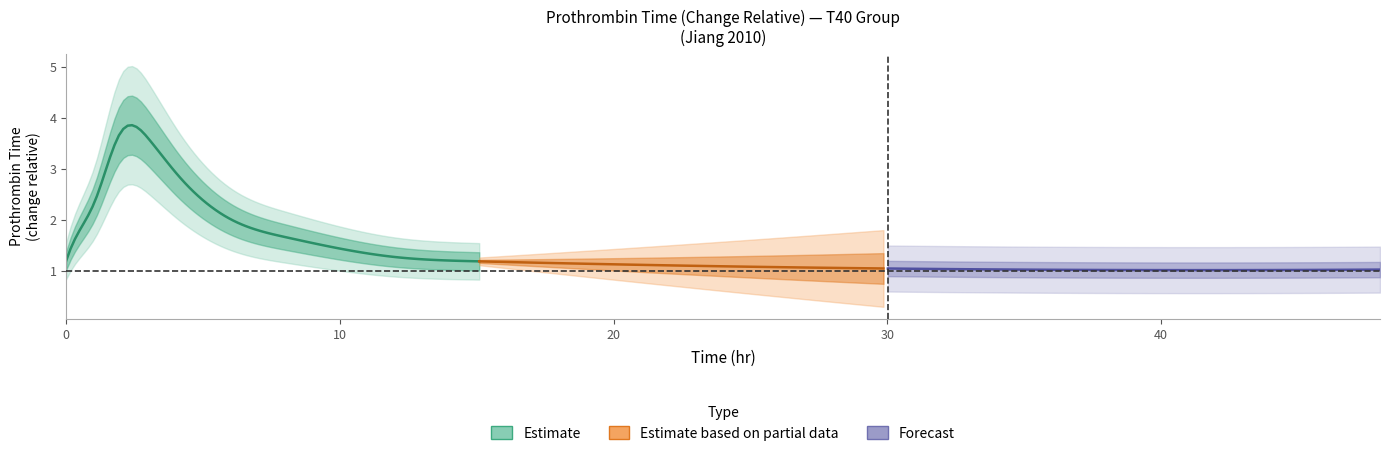

True or false: the data shows 3.7 at 3.

True